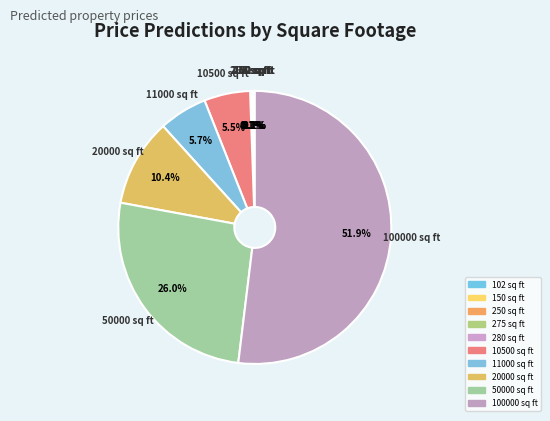

How many segments does this pie chart have?

10